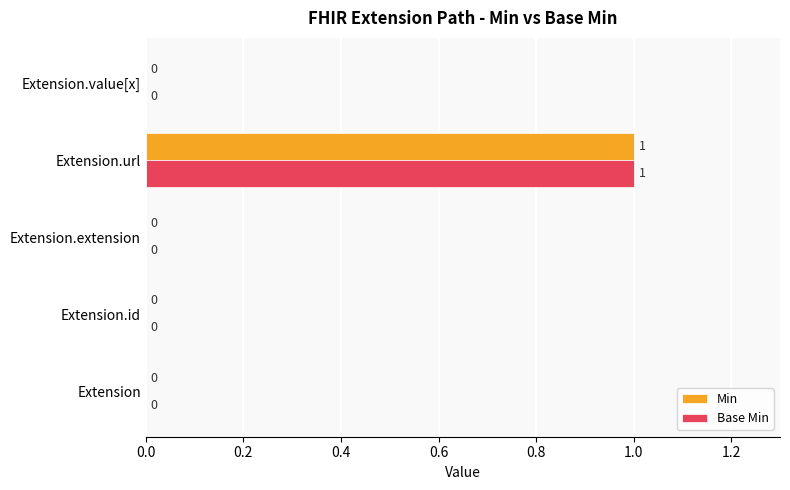

The value of Base Min at Extension.id is 1. True or false?

False